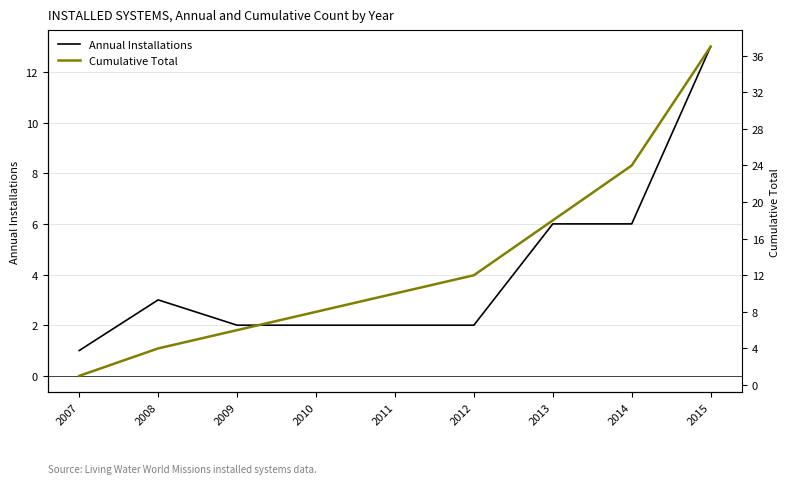

List the series in order of their overall mean, highest first.

Cumulative Total, Annual Installations